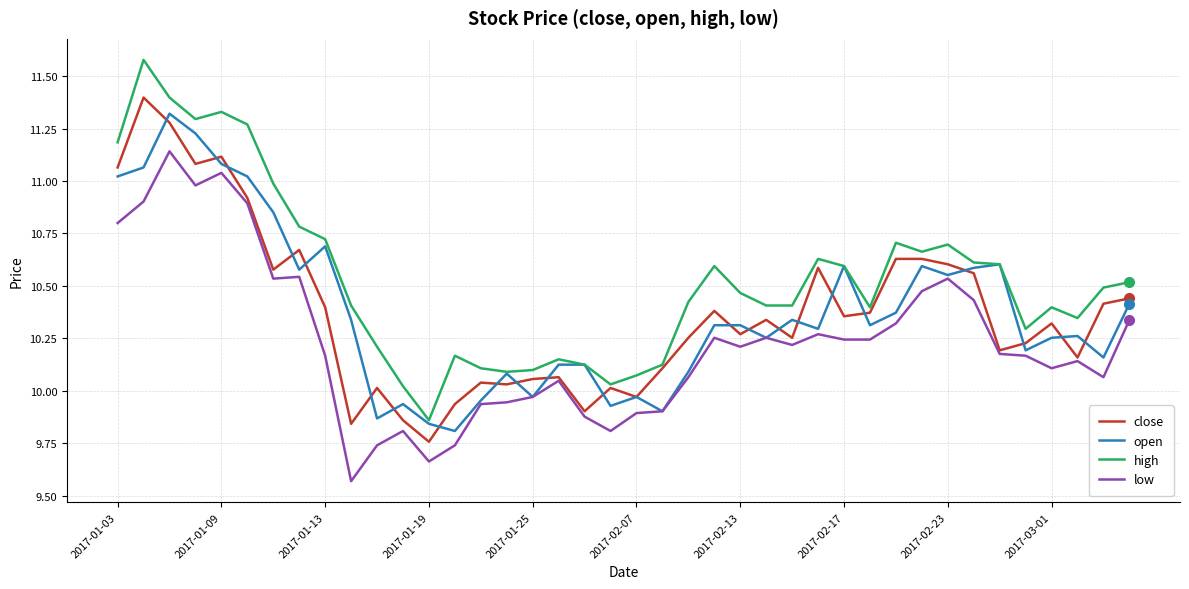

What are all the series names shown in the legend?

close, open, high, low